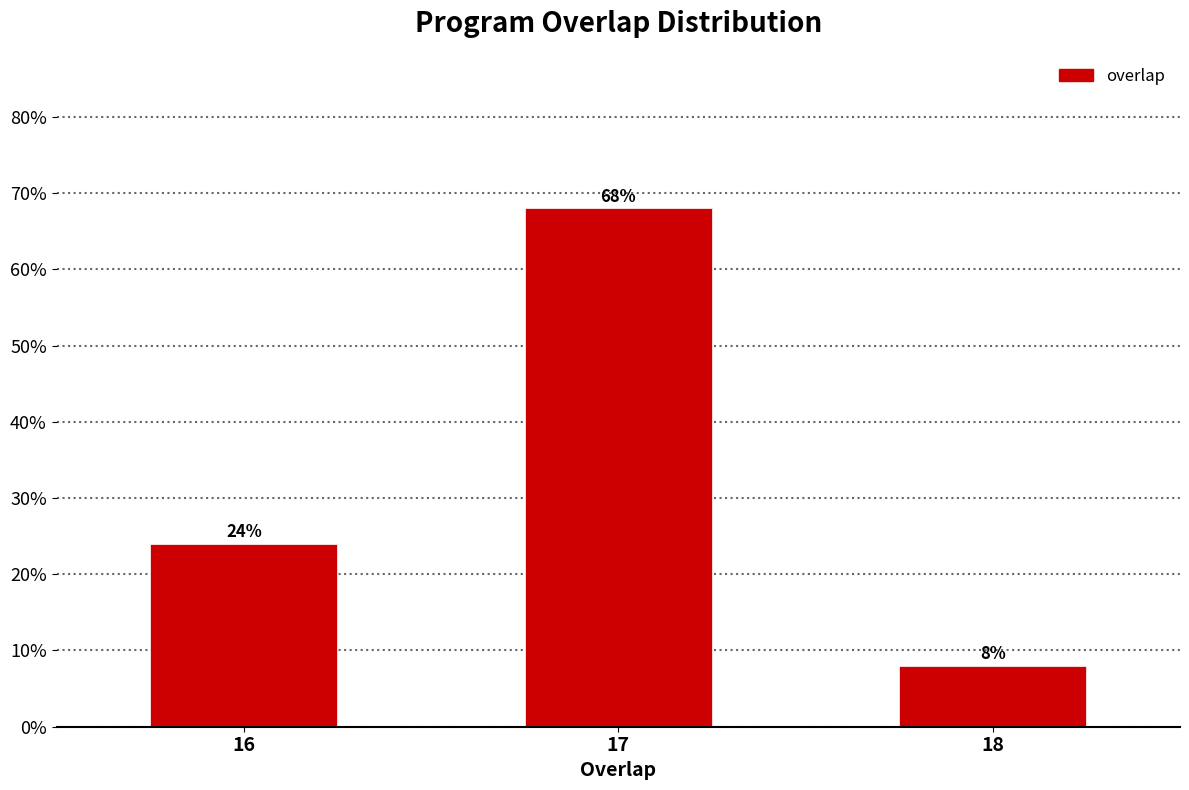

Reading left to right, extract all data points from this chart.

24	68	8